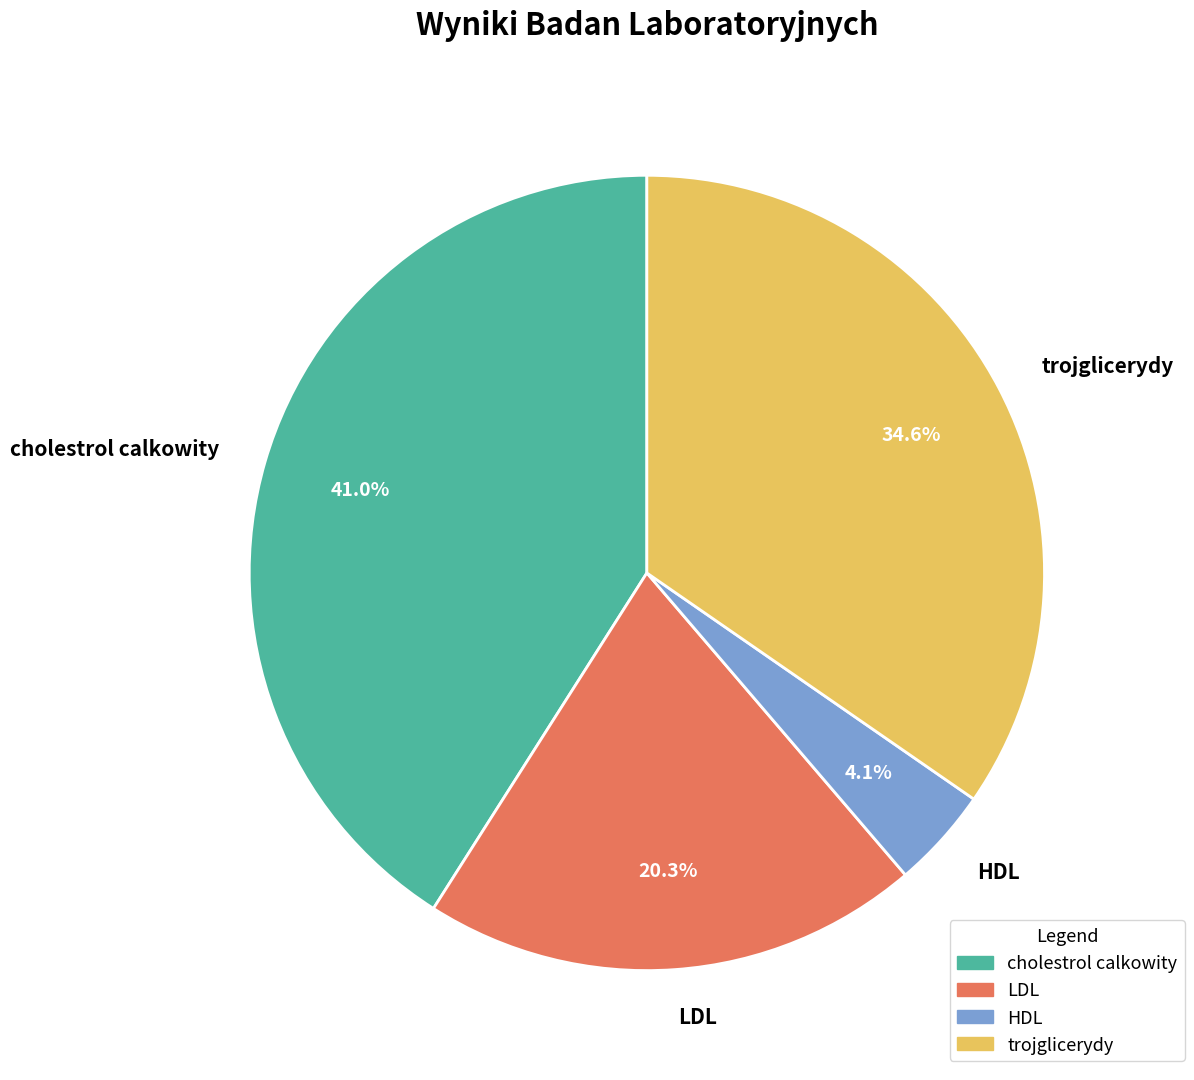

What percentage is the LDL slice, to the nearest percent?

20%